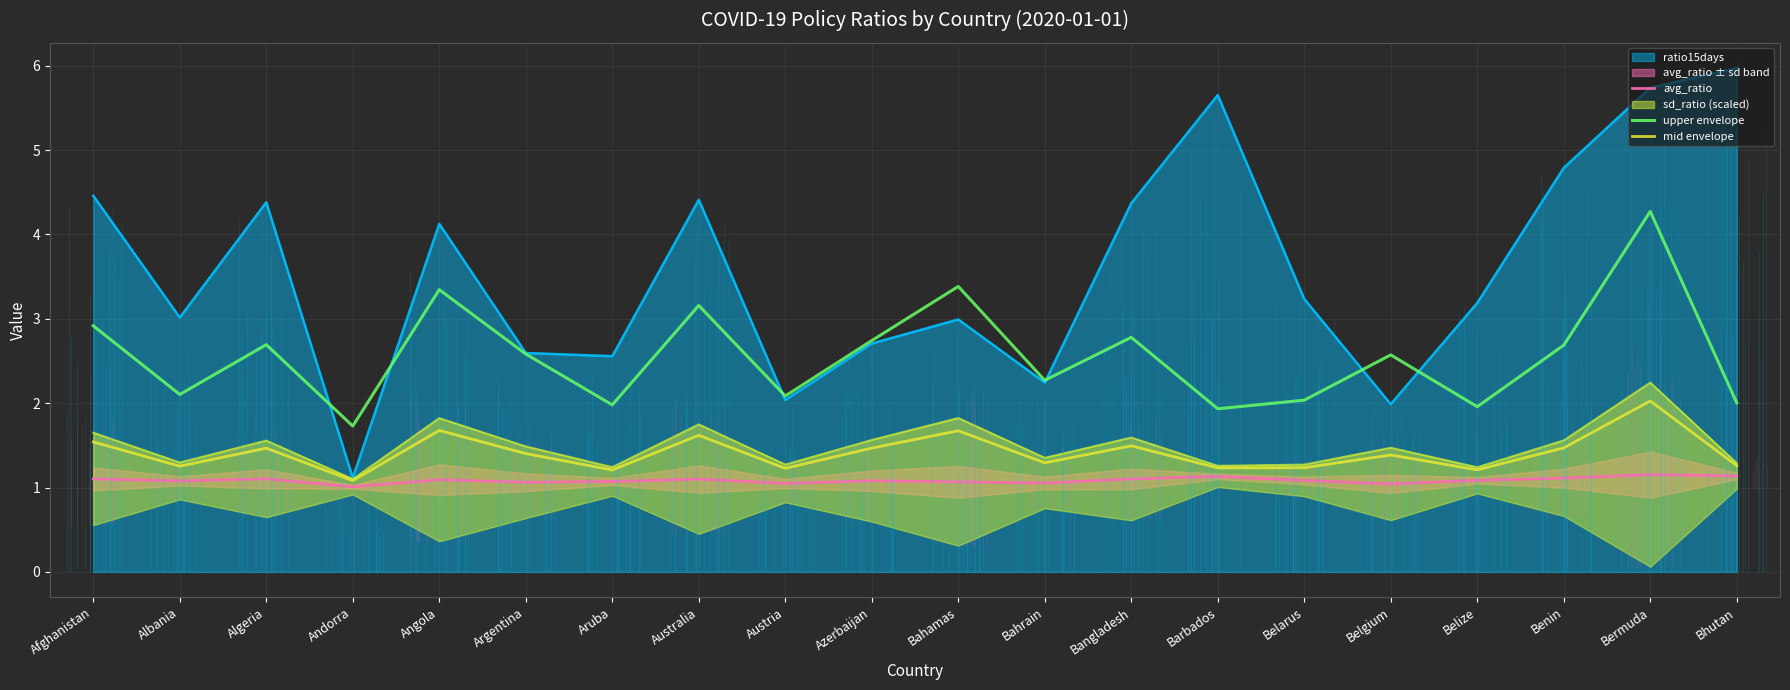

What value does the upper envelope series have at Angola?

3.3